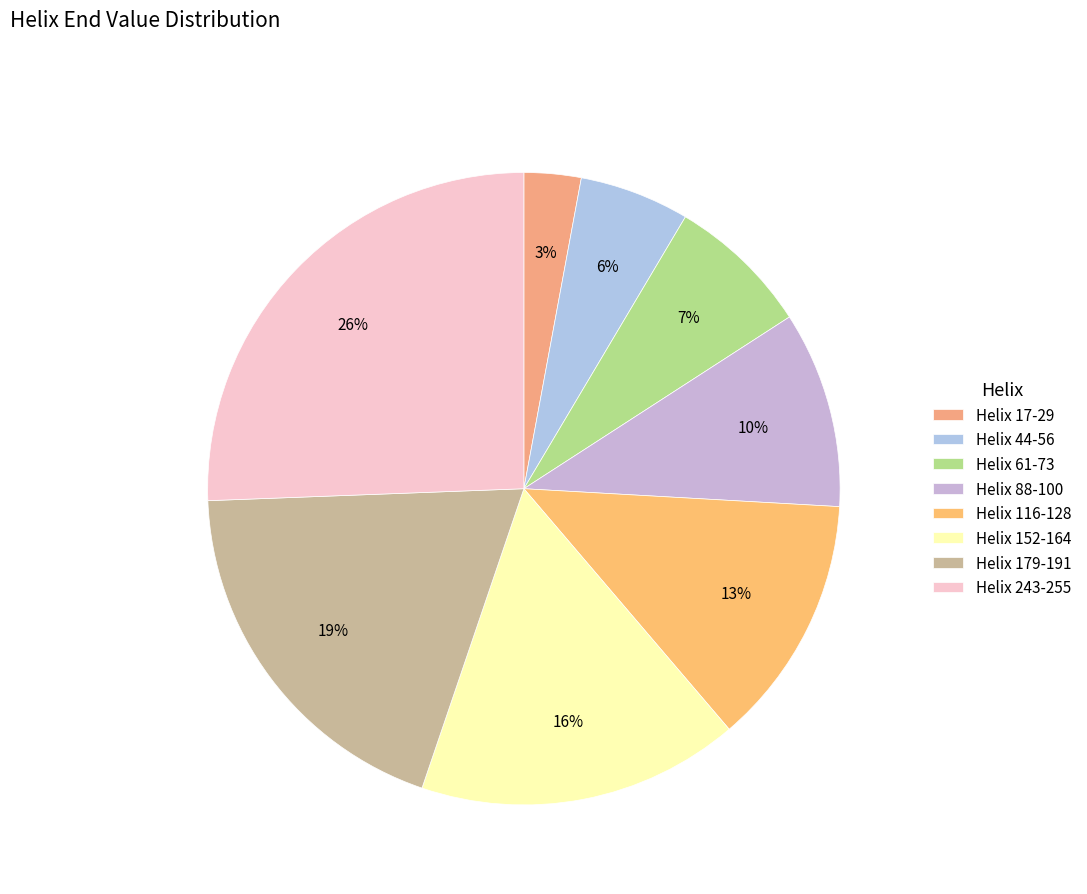

Count the number of slices in the pie.

8